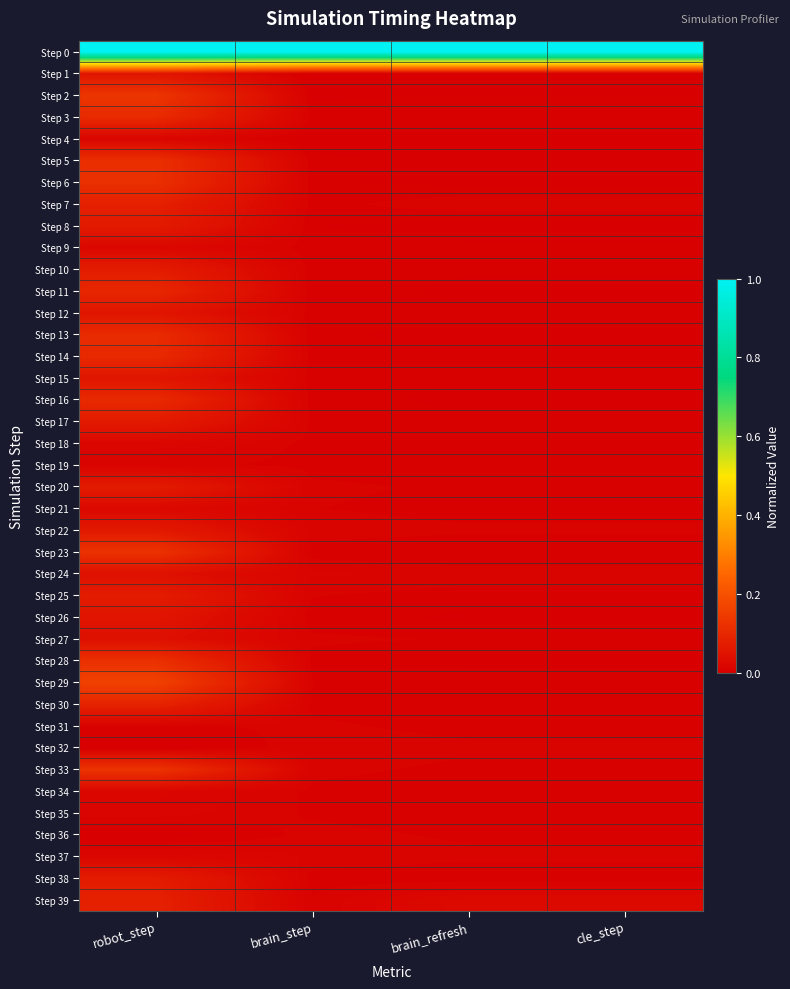

Which label corresponds to the largest value in the chart?

robot_step